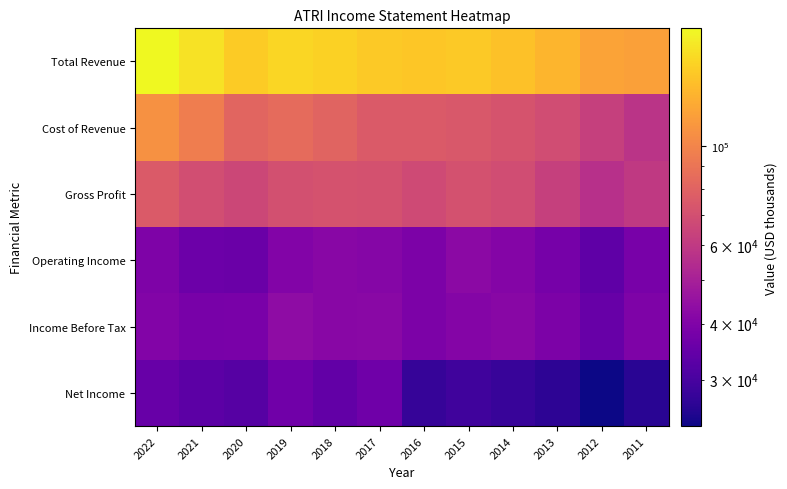

At which category is the sum across all series the highest?

2022